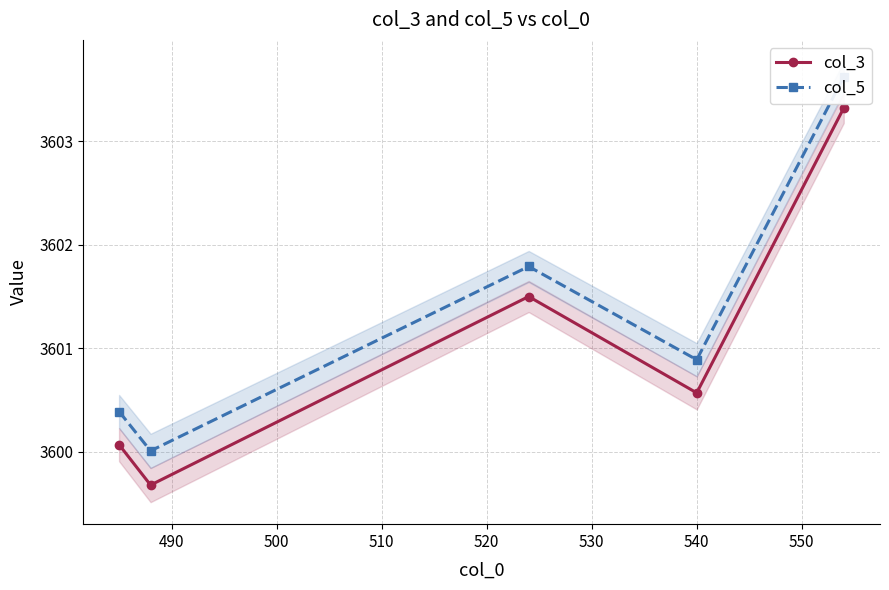

In col_3, how many points are higher than both neighbors (excluding endpoints)?

1